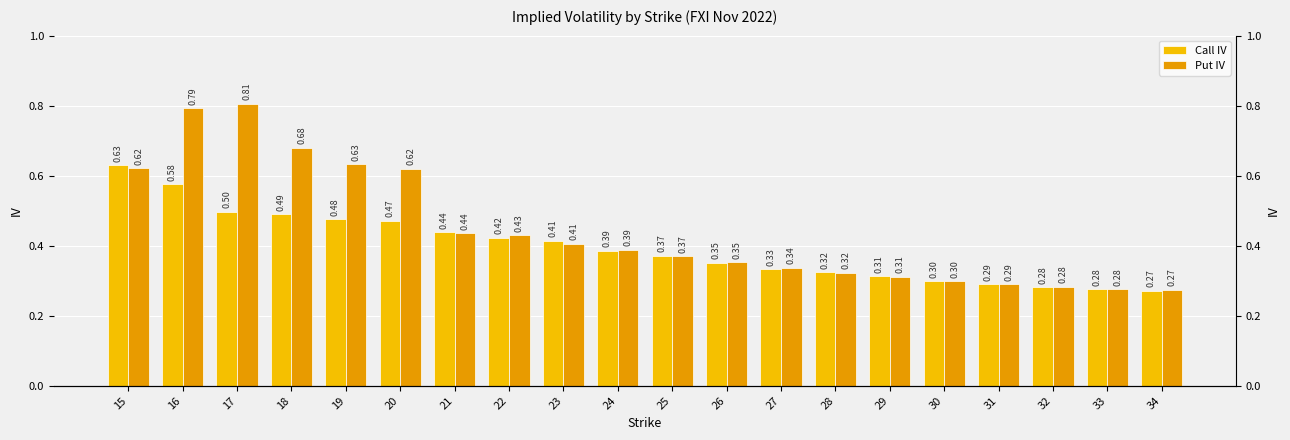

Rank the series by their maximum value, from highest to lowest.

Put IV, Call IV